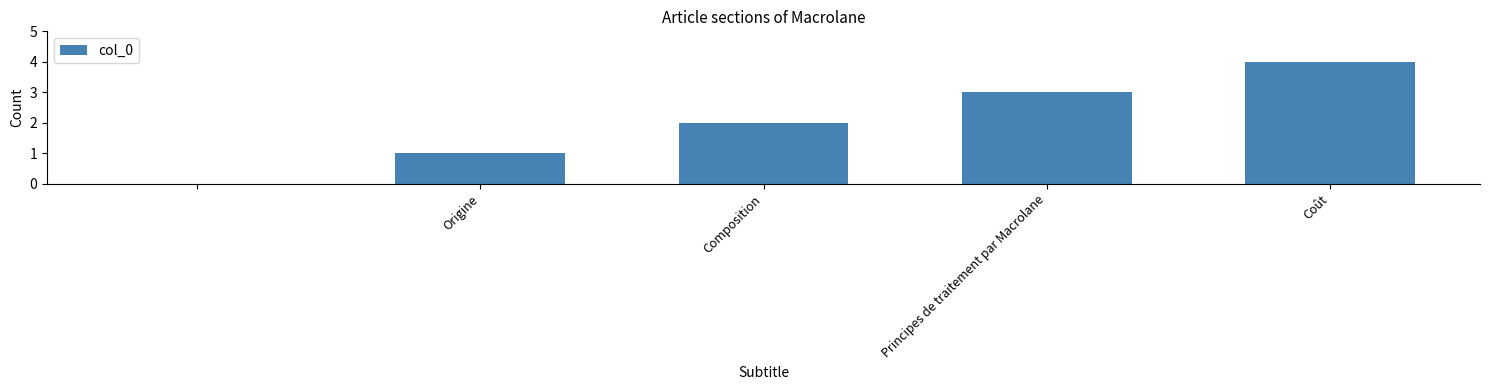

What is the maximum value shown in the chart?

4